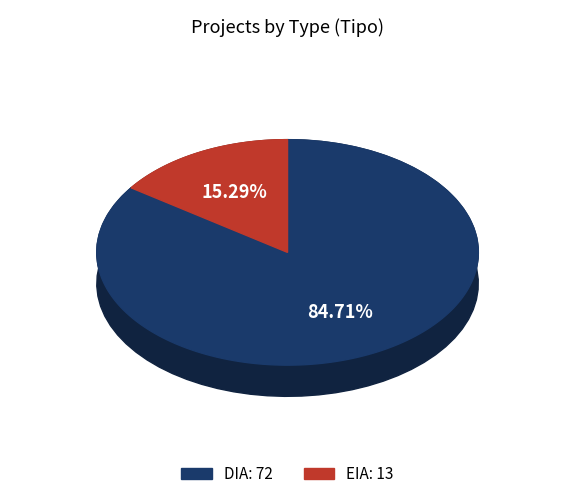

True or false: DIA accounts for 93% of the total.

False